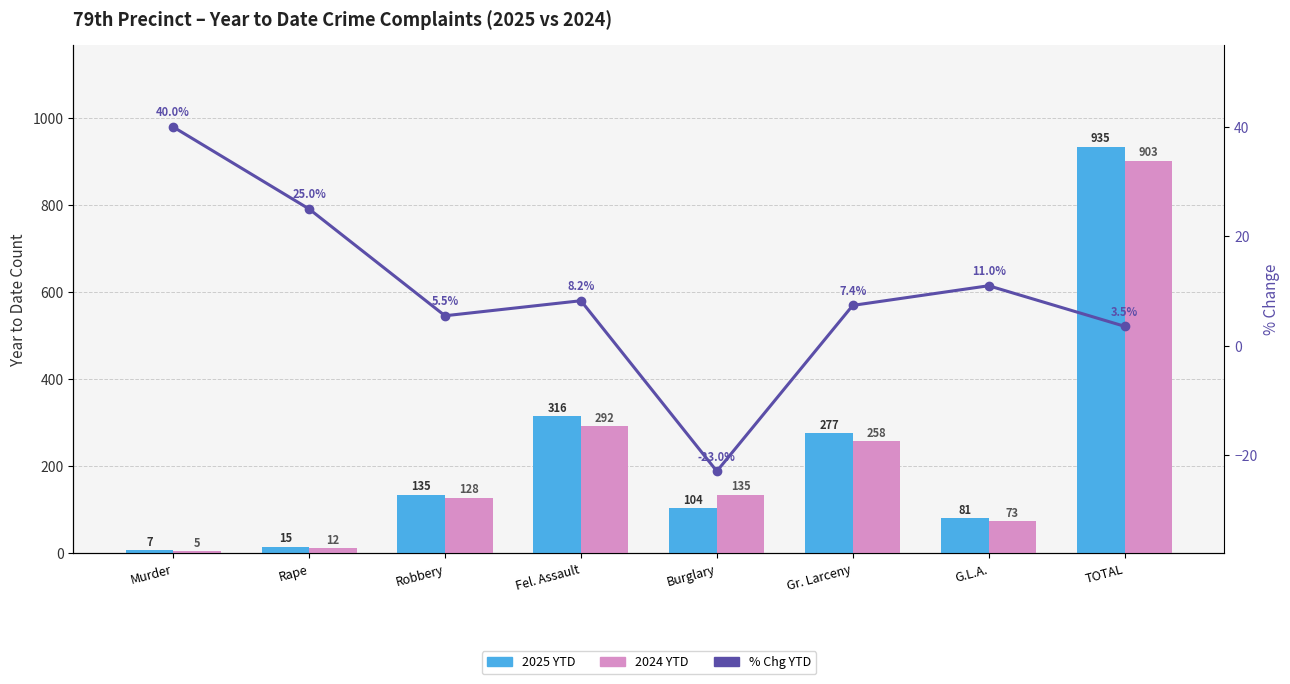

At Rape, list the series in order from smallest to largest.

2024 YTD, 2025 YTD, % Chg YTD